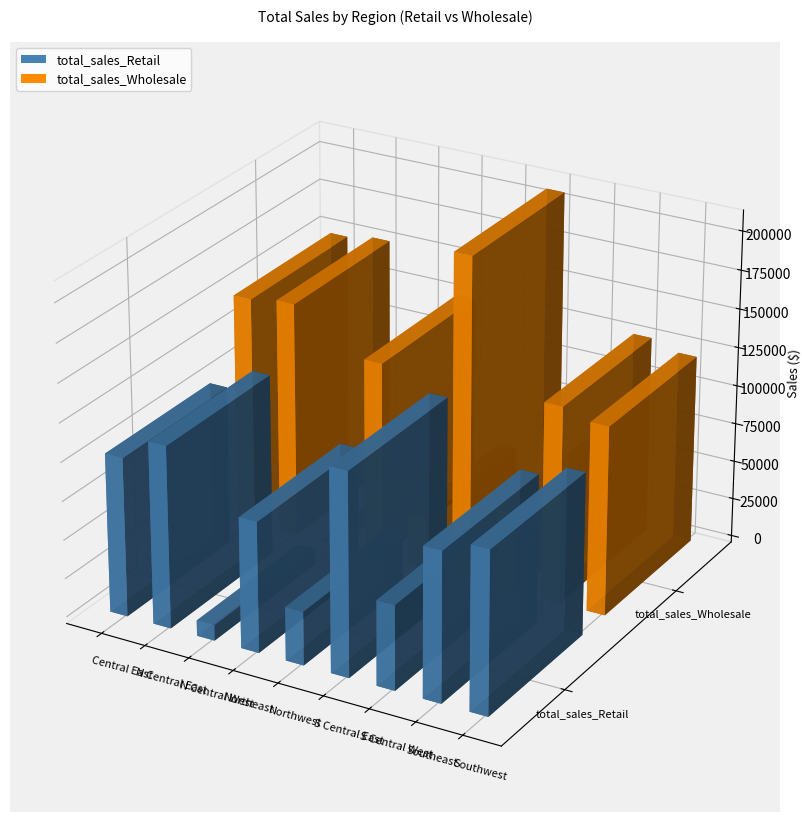

At which category does the chart reach its peak across all series?

S Central East